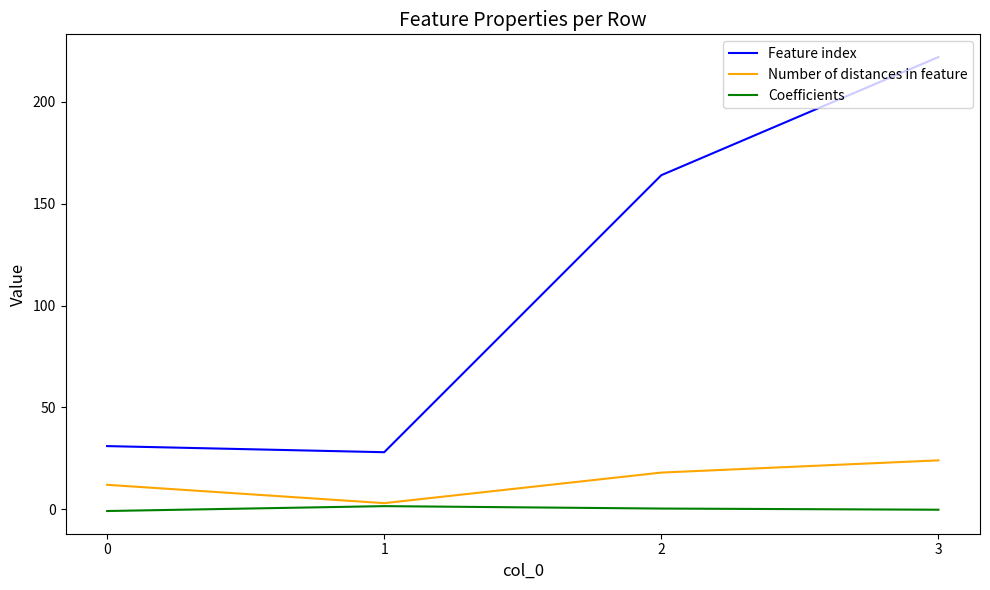

Which series has the largest range (max minus min)?

Feature index